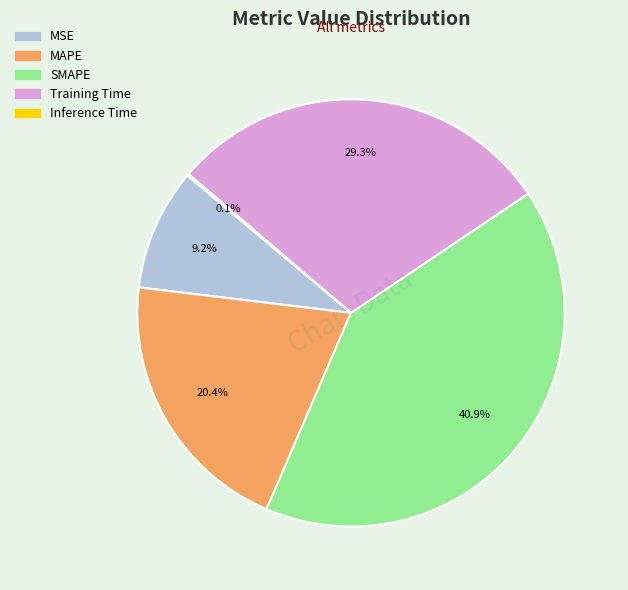

To the nearest percent, what portion does Training Time represent?

29%